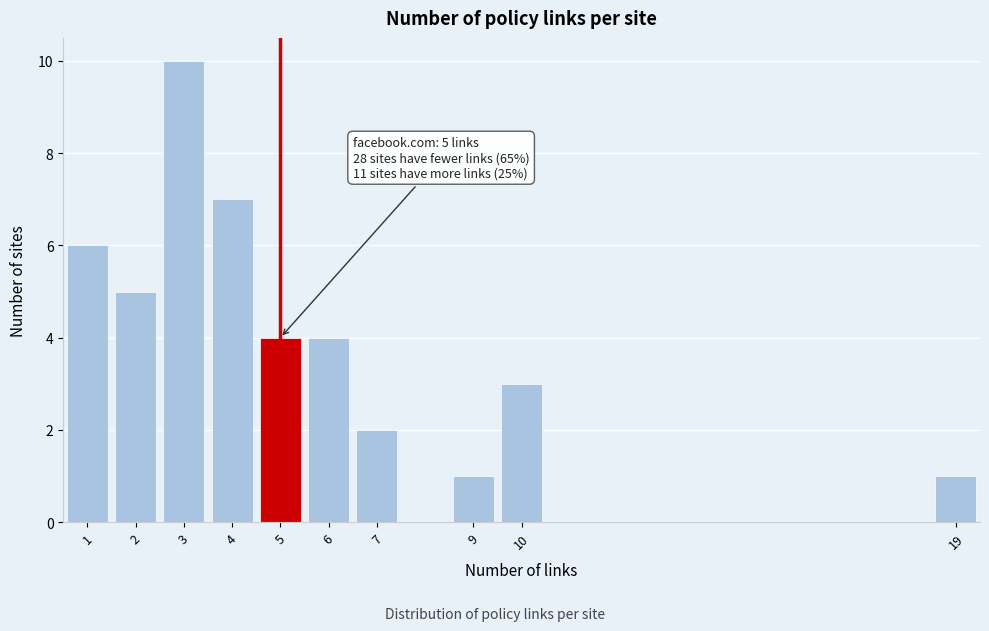

Which range on the x-axis has the tallest bar?

2.5 to 3.5